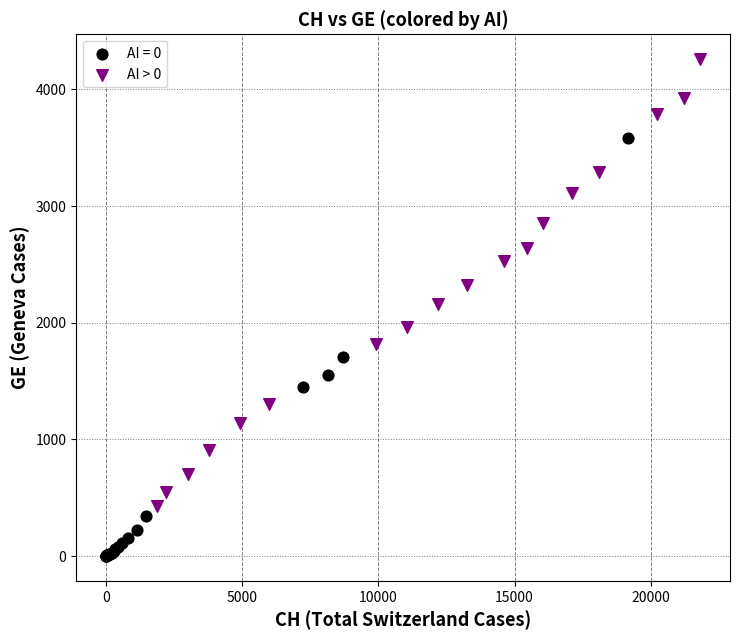

Which series has the largest Y range (max minus min)?

AI > 0